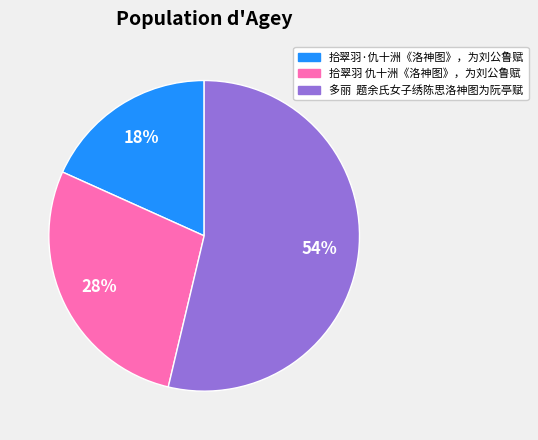

Do 拾翠羽·仇十洲《洛神图》，为刘公鲁赋 and 拾翠羽 仇十洲《洛神图》，为刘公鲁赋 together represent more than half of the pie?

No